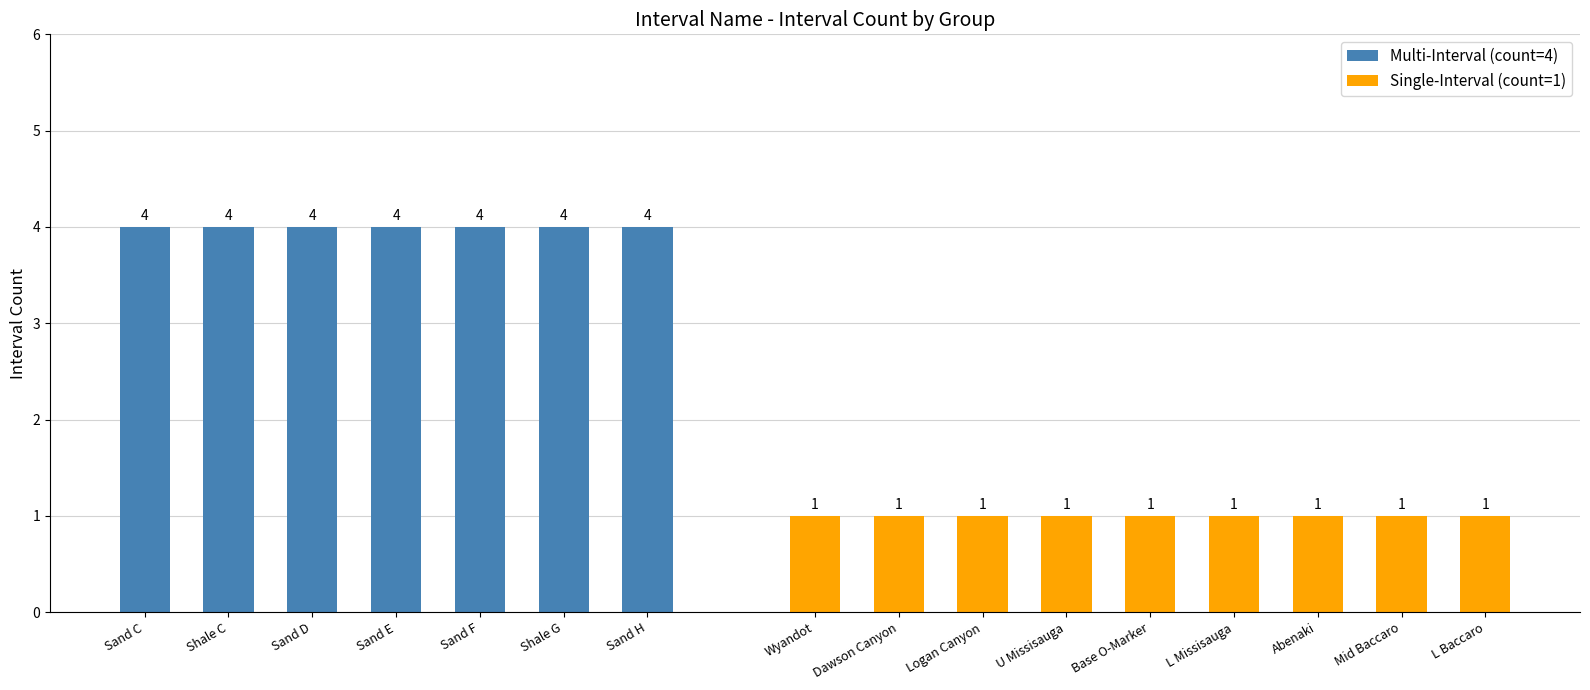

Reading left to right, transcribe all the data shown in this chart.

4	4	4	4	4	4	4	1	1	1	1	1	1	1	1	1